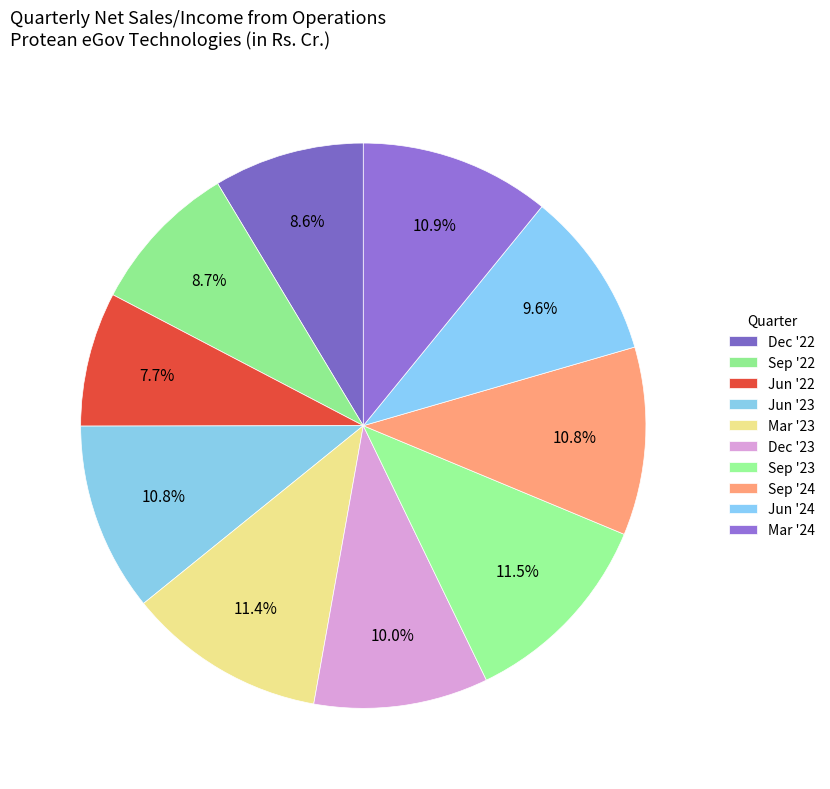

How many segments does this pie chart have?

10